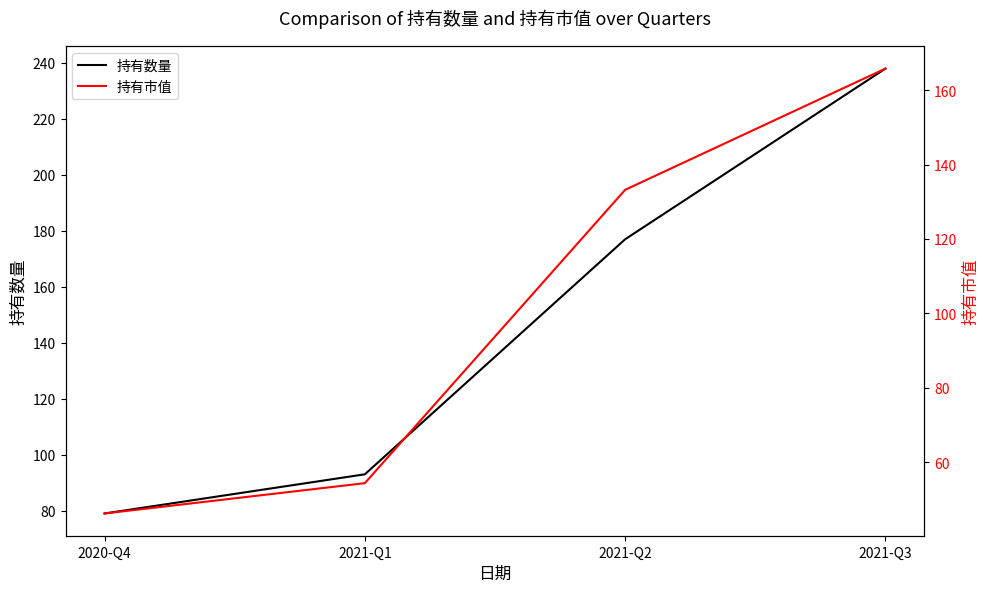

Rank the categories by 持有市值 value from lowest to highest.

2020-Q4, 2021-Q1, 2021-Q2, 2021-Q3